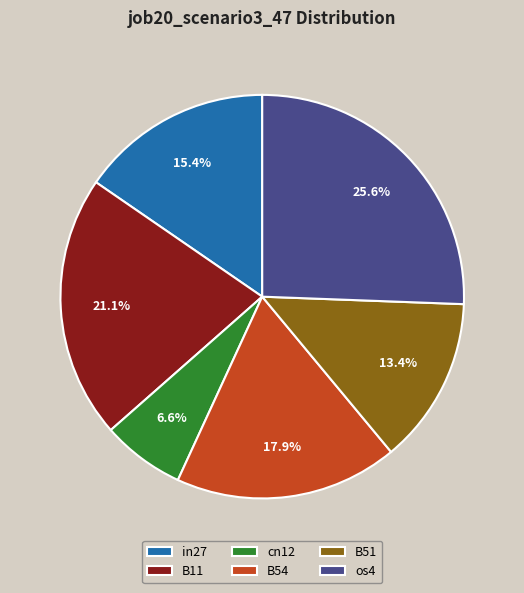

Which has a higher value, B51 or in27?

in27